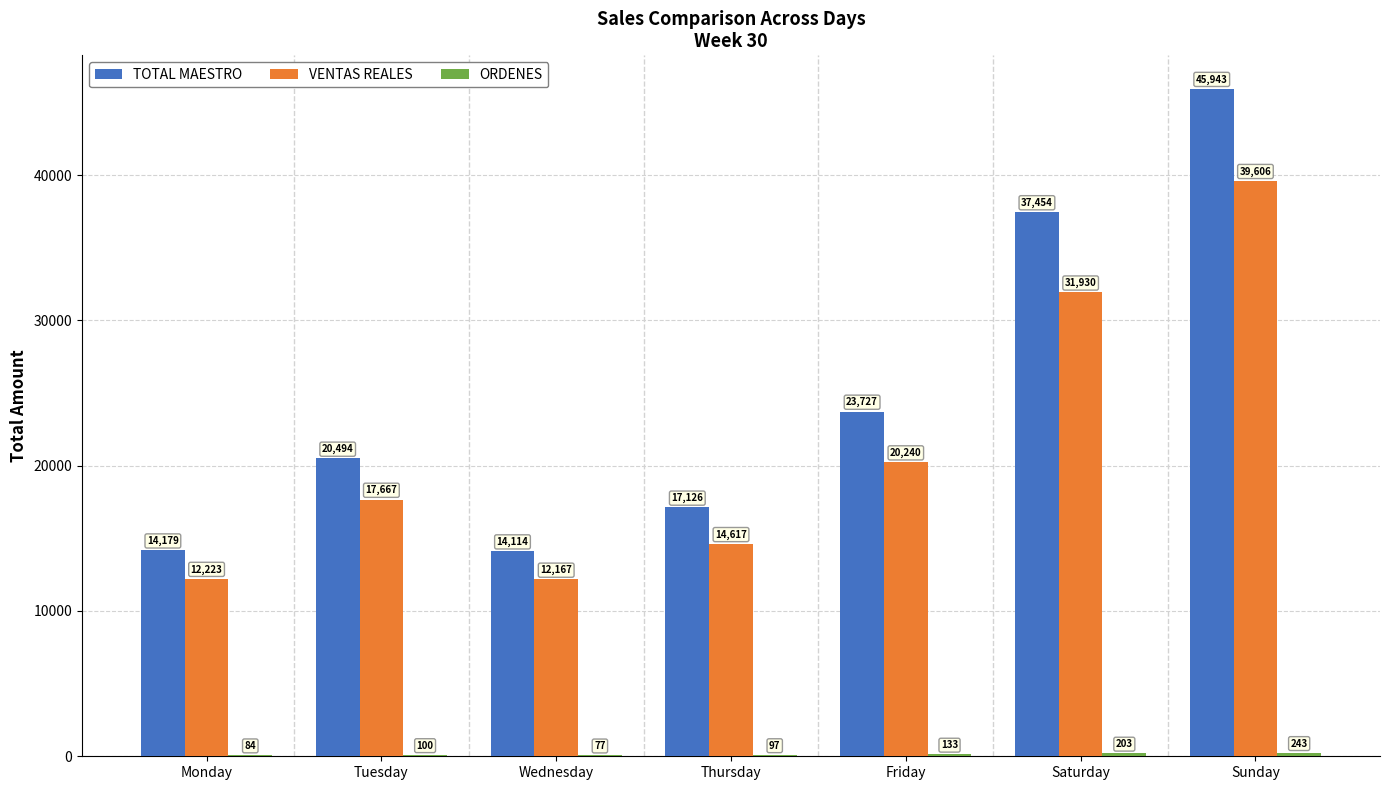

Which series has the largest total across all categories?

TOTAL MAESTRO